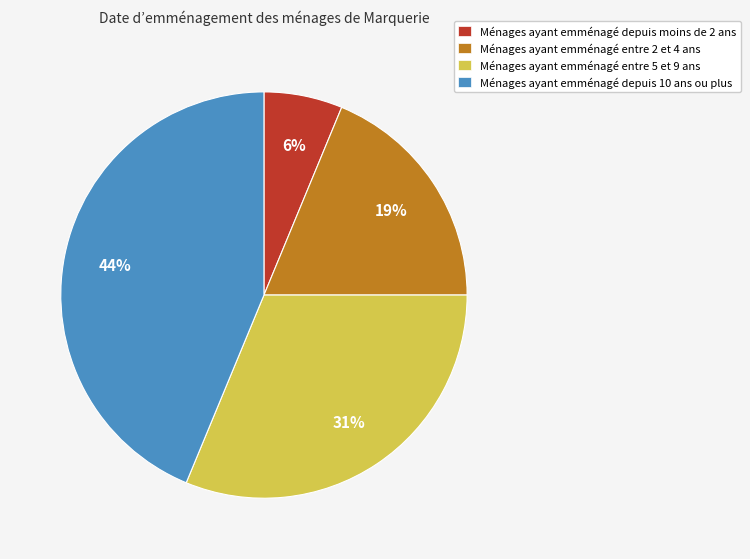

How many segments does this pie chart have?

4